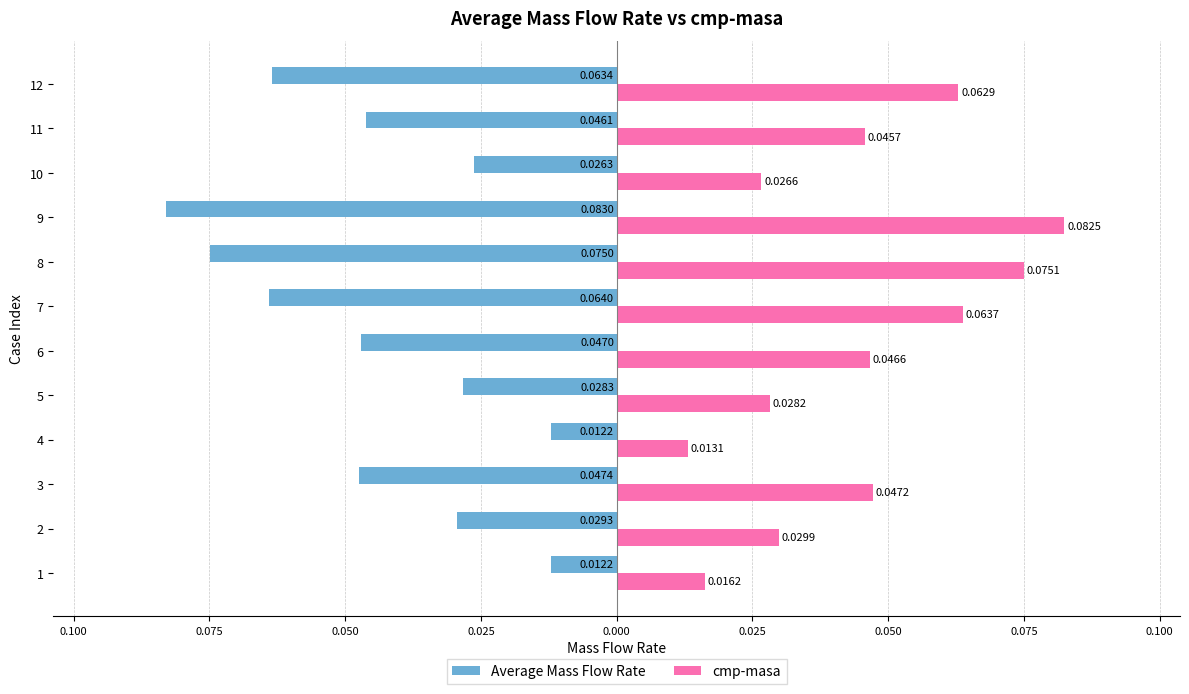

What are all the series names shown in the legend?

Average Mass Flow Rate, cmp-masa